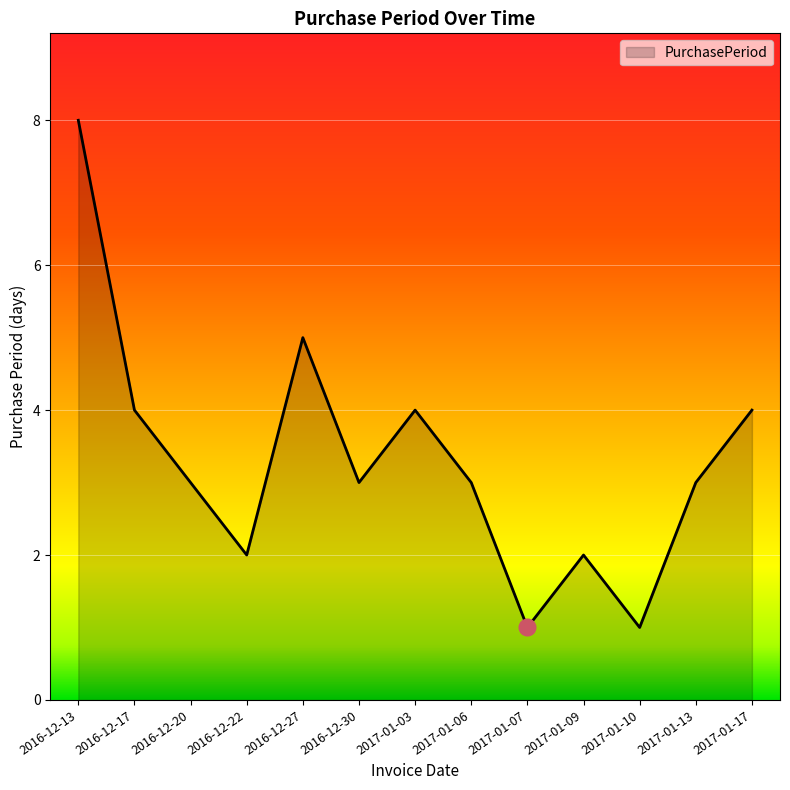

What is the greatest value displayed?

8